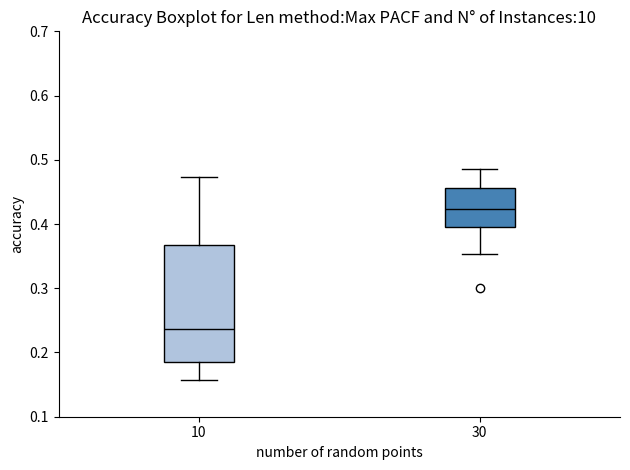

Reading left to right, transcribe this box plot: for each box, give where its median line is, the range the box spans, and where its two whiskers end, as read against the y-axis. The values are not printed on the chart, so give them approximately, as read against the axis.

10: median 0.24, box 0.19 to 0.37, whiskers 0.16 to 0.47
30: median 0.42, box 0.40 to 0.46, whiskers 0.35 to 0.49